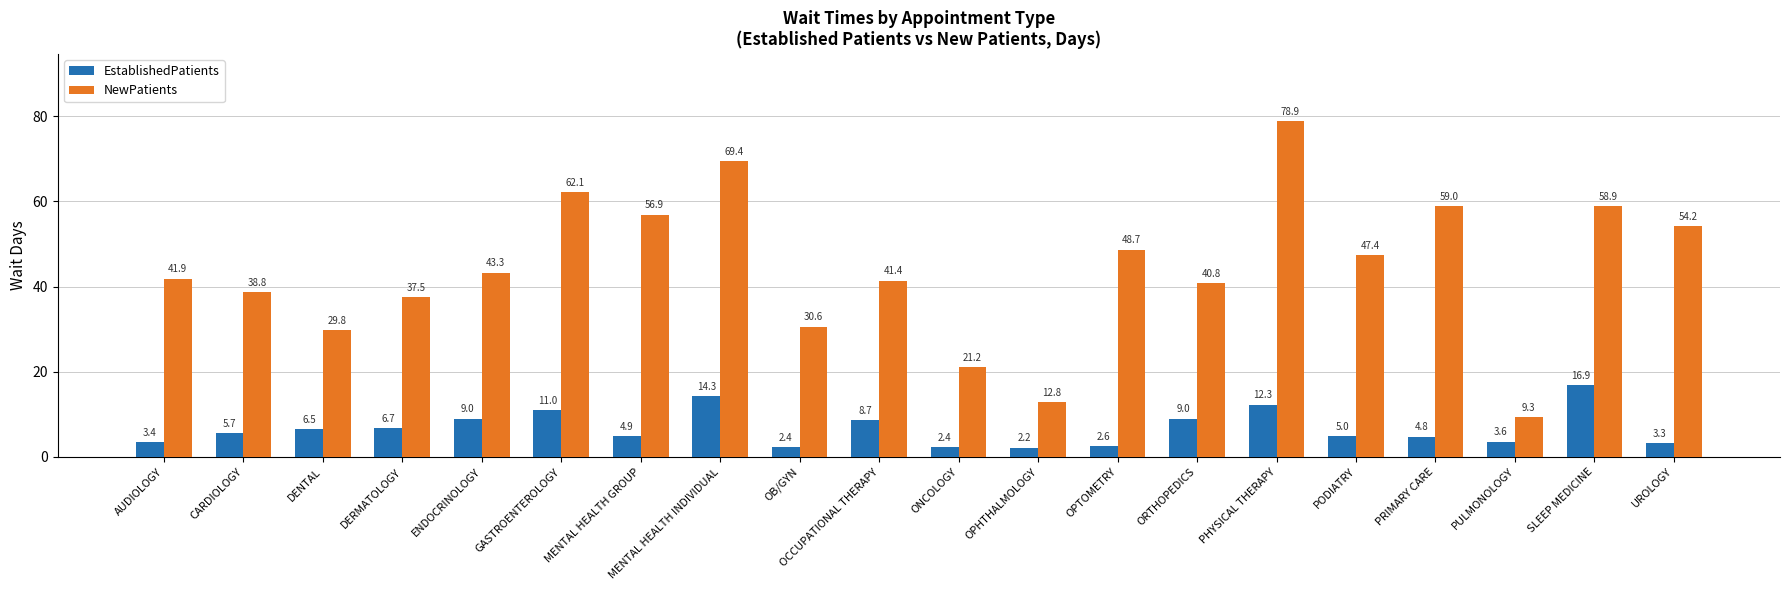

How many groups of bars are there?

20